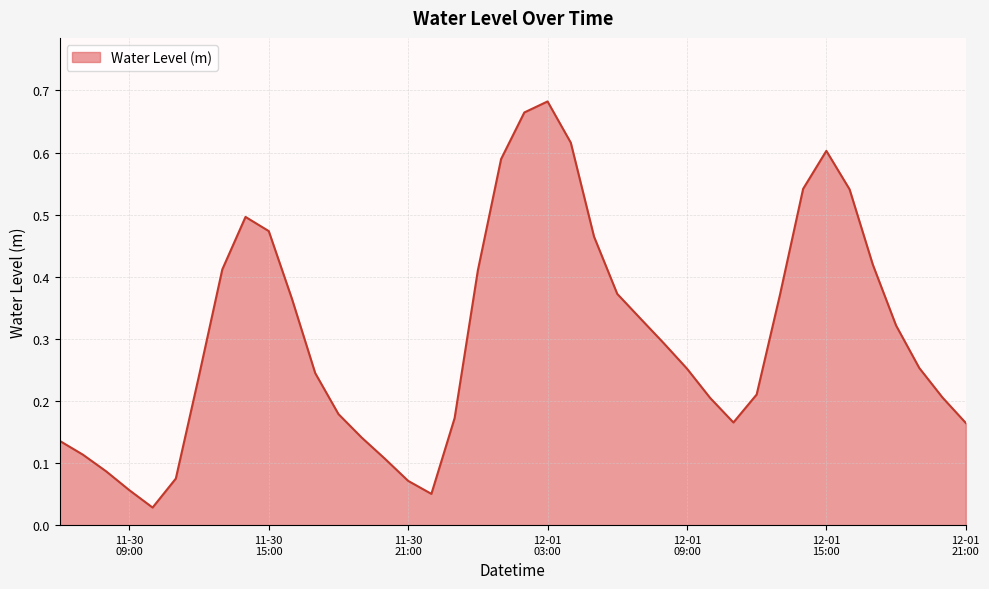

What is the sum of all values?

12.1